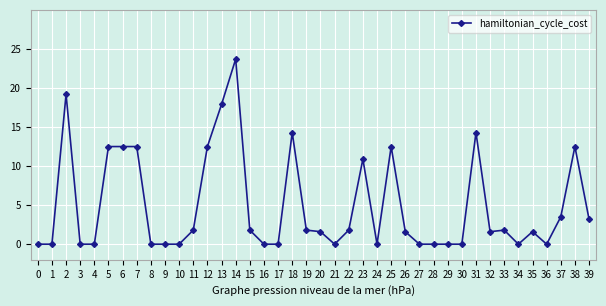

What is the sum of the values at 23 and 1?

10.9